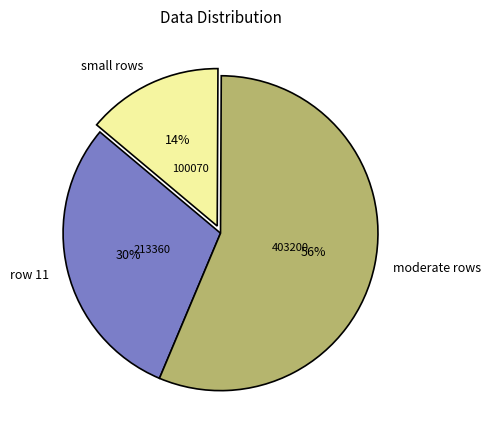

What is the largest slice in the pie chart?

moderate rows